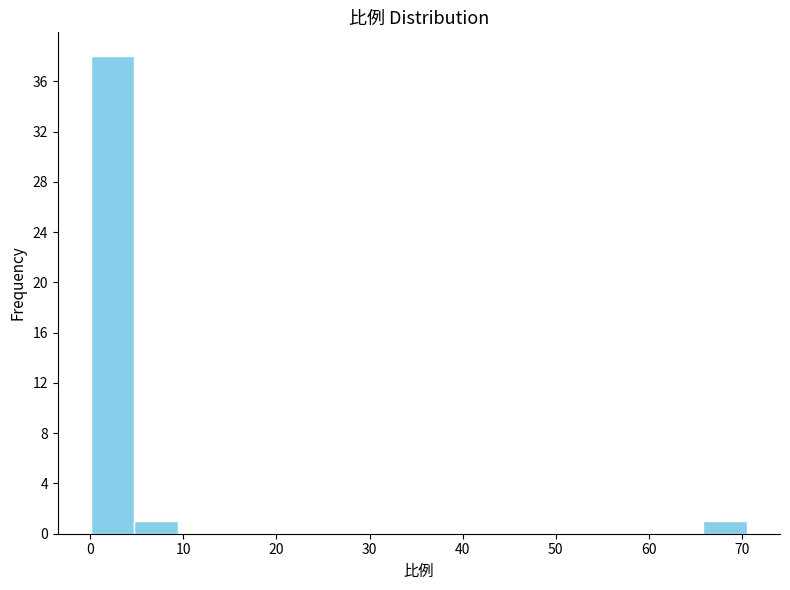

What is the height of the bar covering 5 to 9 on the x-axis? Neither the bar edges nor the heights are printed on the chart, so give them approximately, as read against the axes.

1